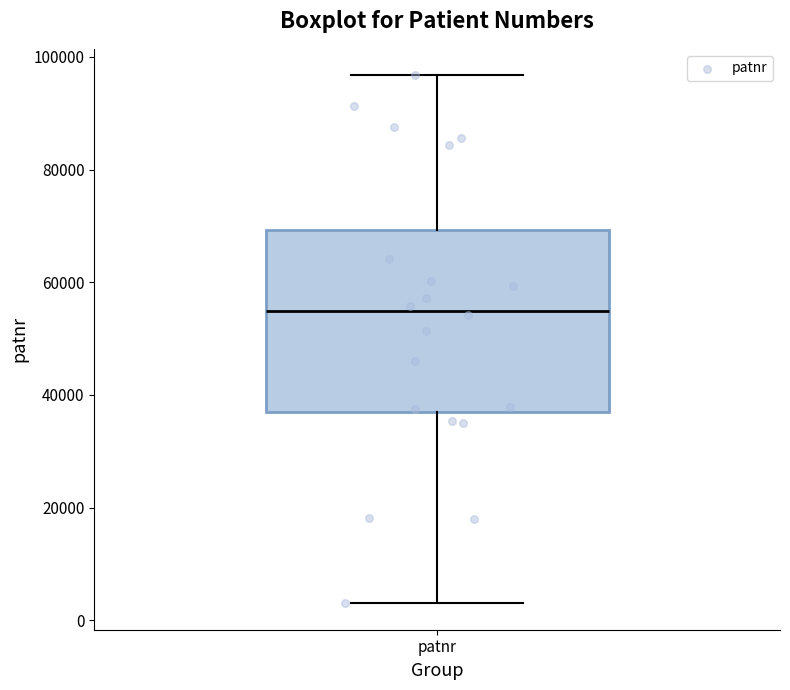

Read this box plot against the y-axis: the position of the median line, the range covered by the box, and the ends of both whiskers. The values are not printed on the chart, so give them approximately, as read against the axis.

median 54000, box 36000 to 70000, whiskers 4000 to 96000